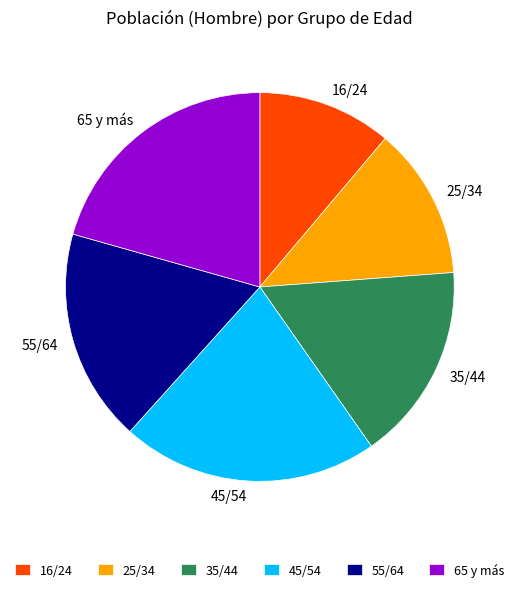

True or false: 16/24 accounts for 11% of the total.

True